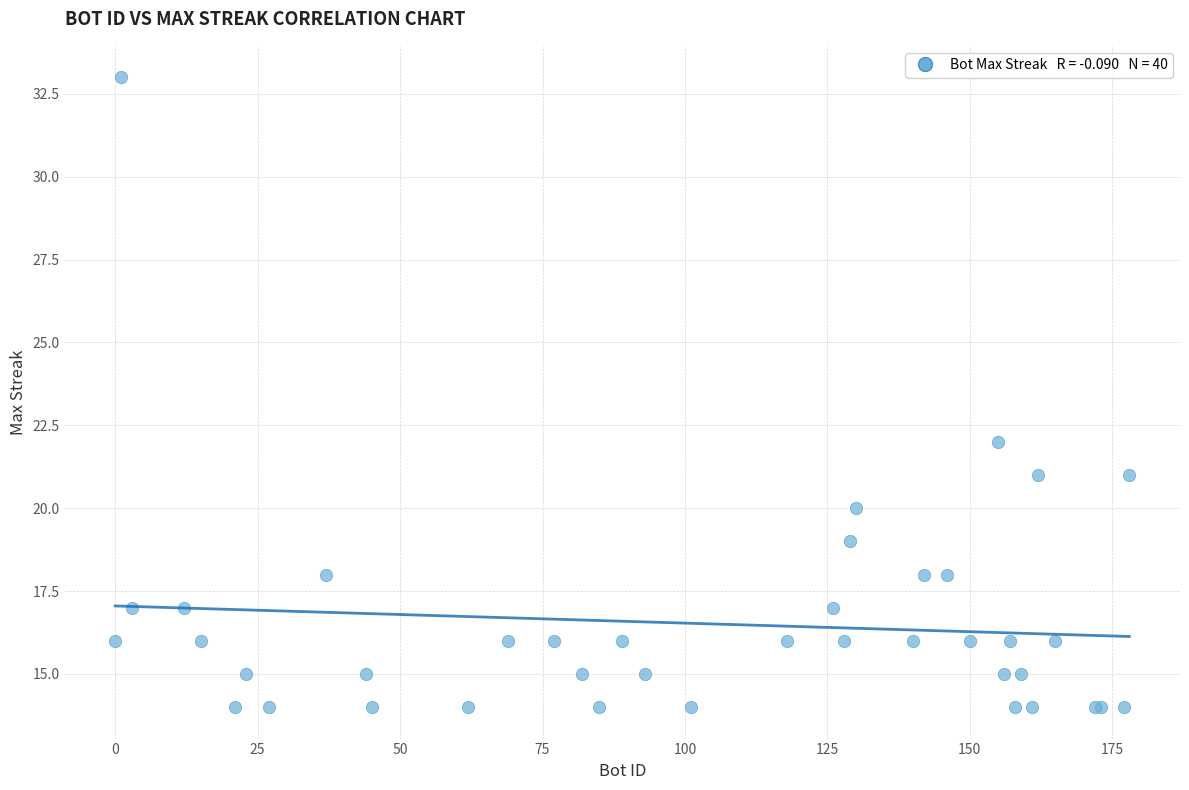

What Y value in the scatter plot is closest to 23?

22